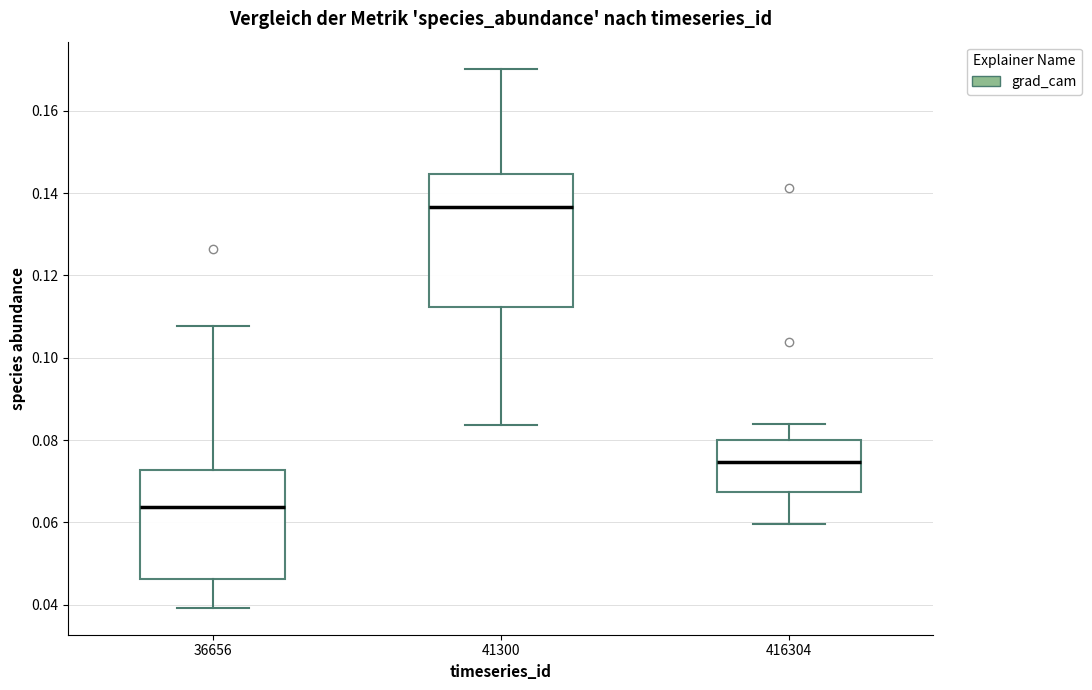

Reading left to right, read every box against the y-axis: the position of its median line, the range the box covers, and the ends of its whiskers. The values are not printed on the chart, so give them approximately, as read against the axis.

36656: median 0.064, box 0.046 to 0.072, whiskers 0.040 to 0.108
41300: median 0.136, box 0.112 to 0.144, whiskers 0.084 to 0.170
416304: median 0.074, box 0.068 to 0.080, whiskers 0.060 to 0.084